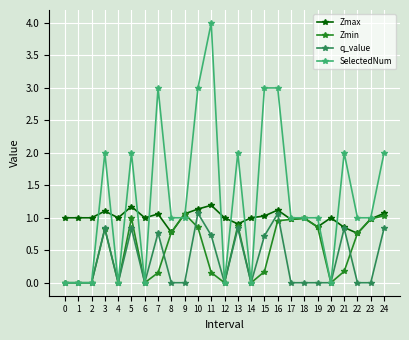

How many lines are shown in the chart?

4